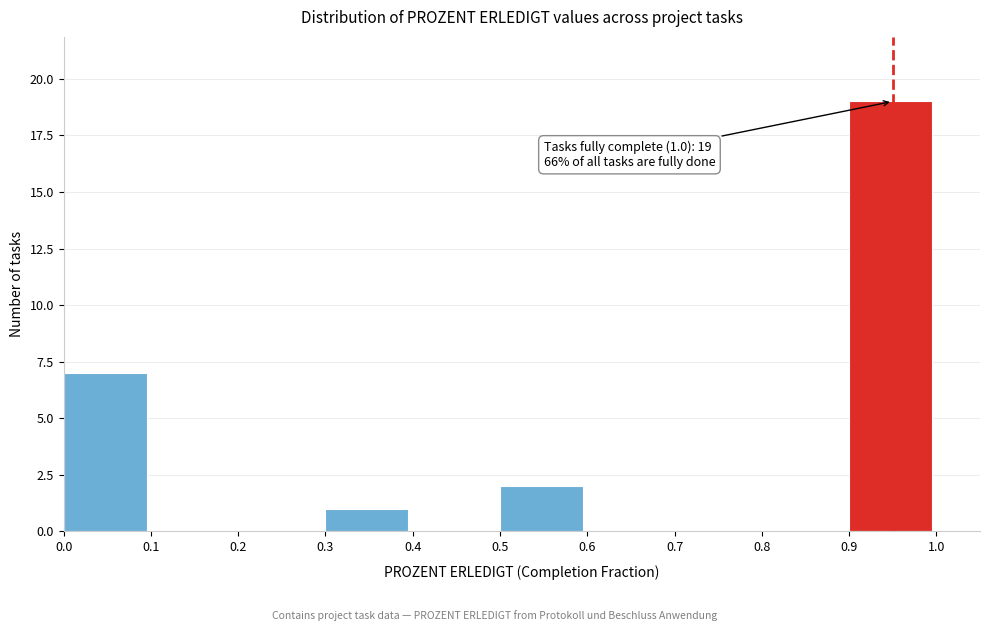

Which range on the x-axis has the tallest bar?

0.9 to 1.0